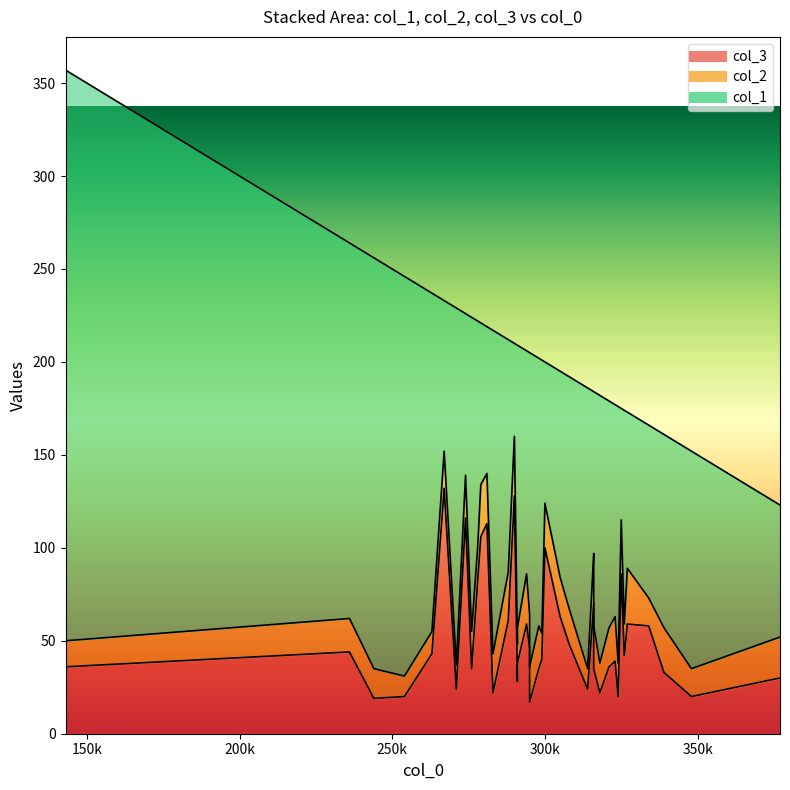

What is the average value of the col_2 series?

20